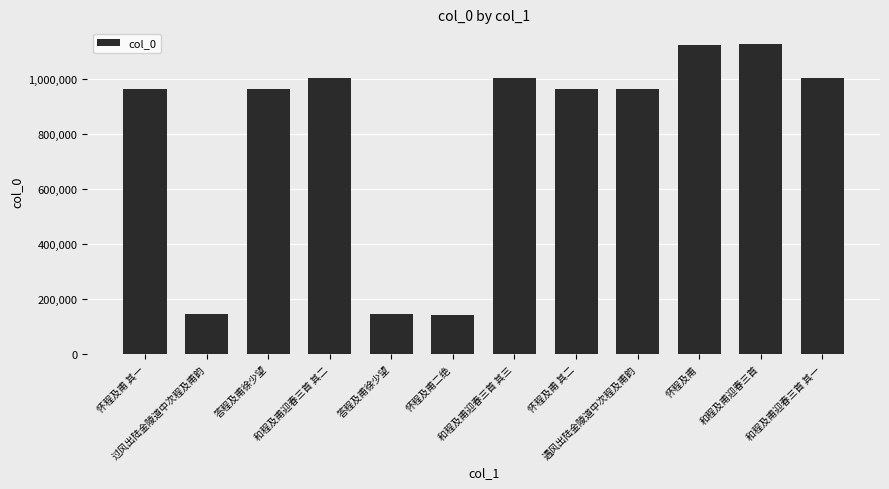

Does the chart contain stacked bars?

No